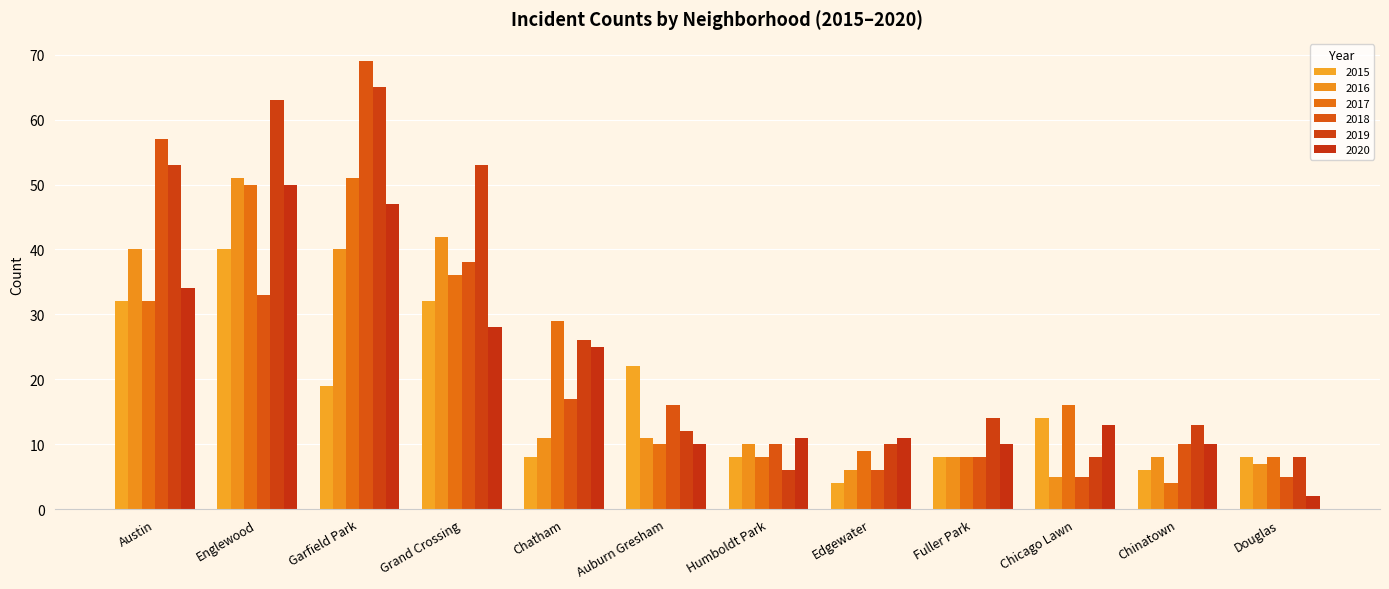

Reading right to left, what are all the values shown in this chart?

2015: 8	6	14	8	4	8	22	8	32	19	40	32
2016: 7	8	5	8	6	10	11	11	42	40	51	40
2017: 8	4	16	8	9	8	10	29	36	51	50	32
2018: 5	10	5	8	6	10	16	17	38	69	33	57
2019: 8	13	8	14	10	6	12	26	53	65	63	53
2020: 2	10	13	10	11	11	10	25	28	47	50	34